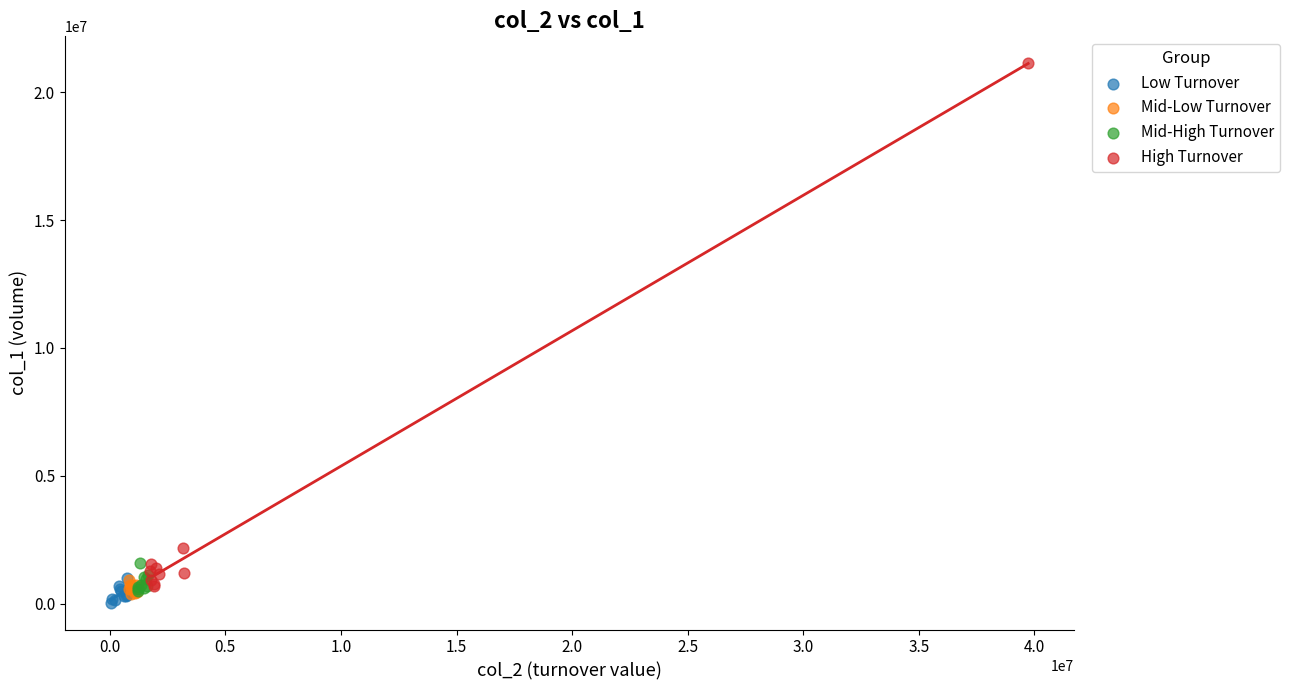

Which series has the largest Y range (max minus min)?

High Turnover